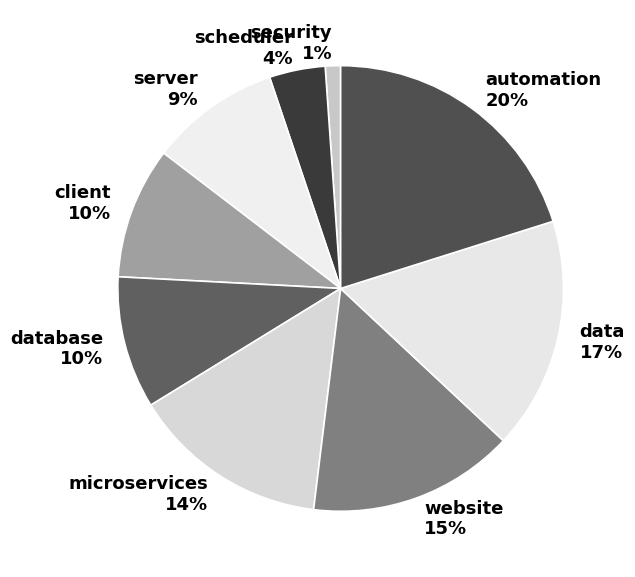

Count the number of slices in the pie.

9